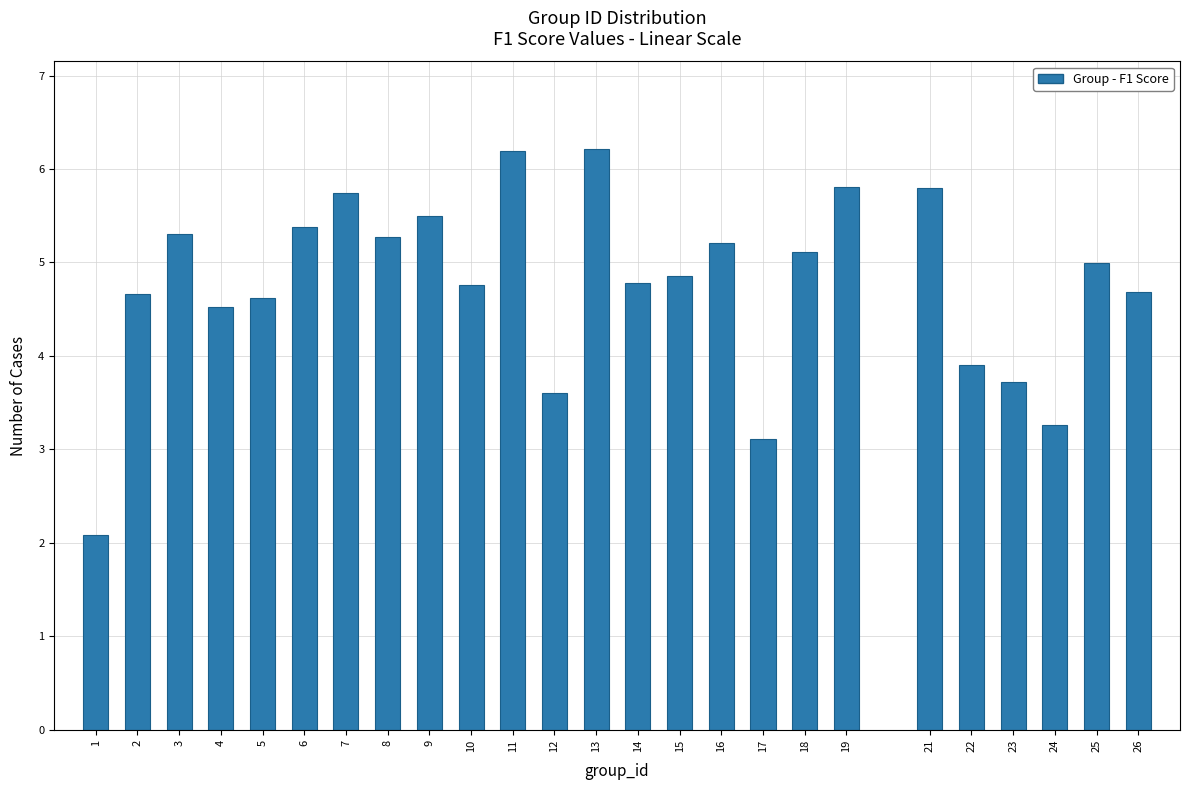

Reading left to right, list all the values displayed in this chart.

1=2.1	2=4.7	3=5.3	4=4.5	5=4.6	6=5.4	7=5.7	8=5.3	9=5.5	10=4.8	11=6.2	12=3.6	13=6.2	14=4.8	15=4.9	16=5.2	17=3.1	18=5.1	19=5.8	21=5.8	22=3.9	23=3.7	24=3.3	25=5.0	26=4.7